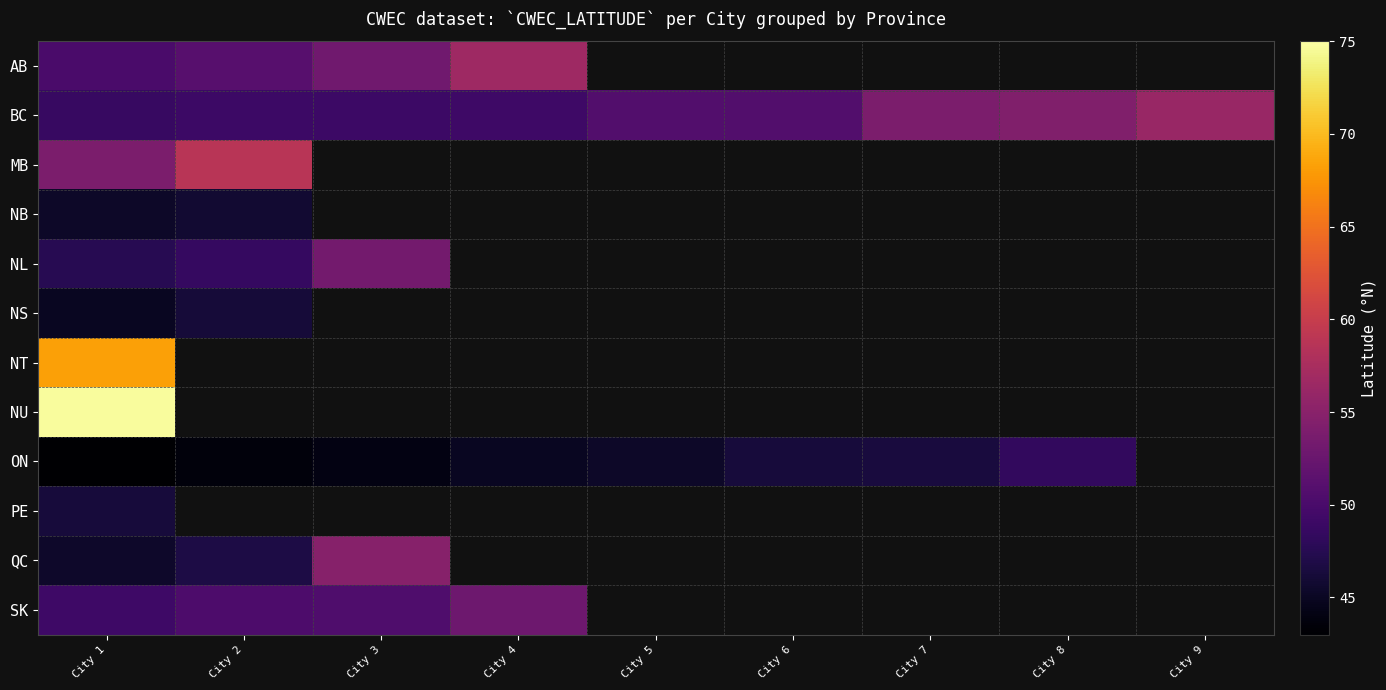

Which series has the largest total across all categories?

BC